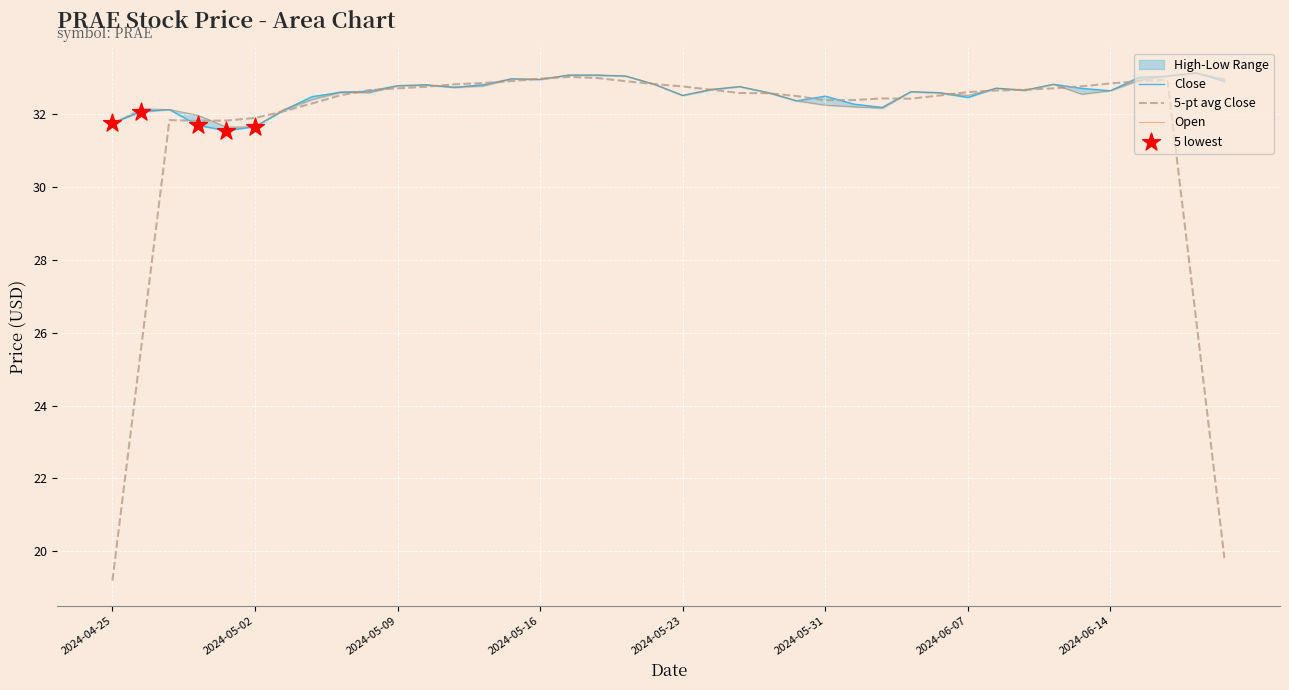

What is the maximum value for 5-pt avg Close?

33.0